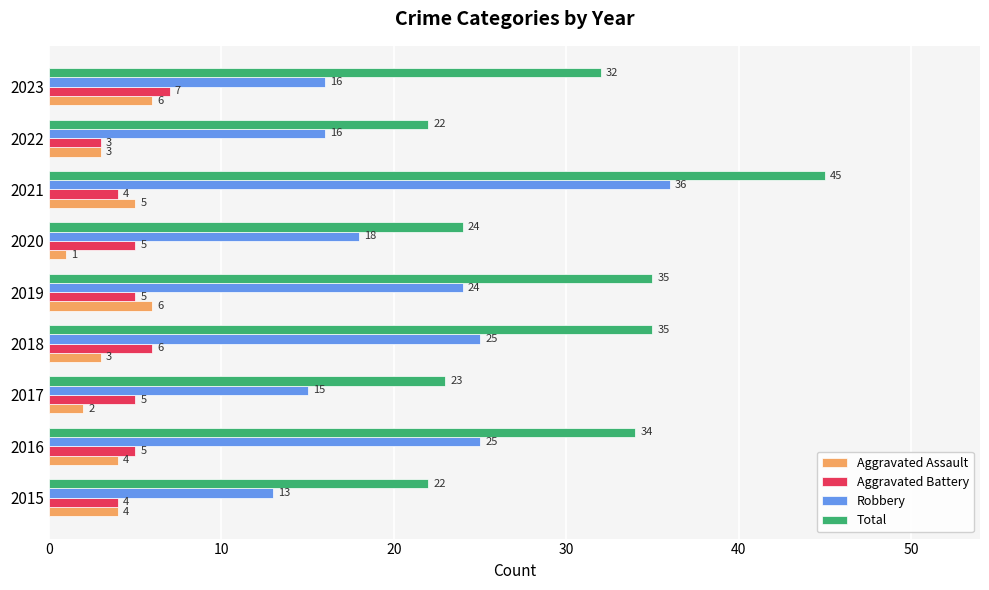

What is the sum of all Robbery values?

188